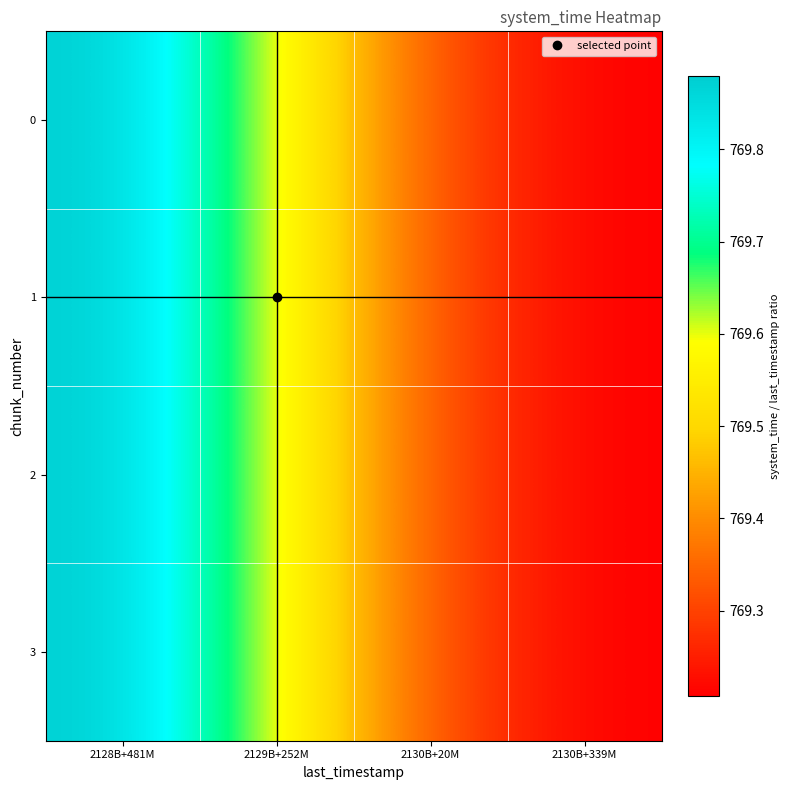

At 2130B+20M, list the series in order from largest to smallest.

3, 2, 1, 0